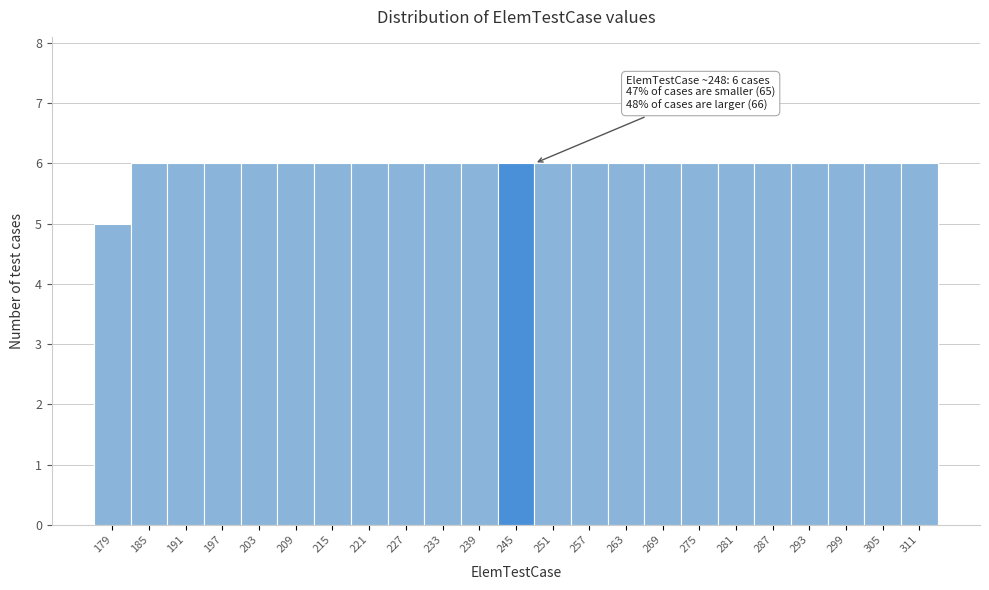

Reading left to right, extract all data points from this chart.

179=5	185=6	191=6	197=6	203=6	209=6	215=6	221=6	227=6	233=6	239=6	245=6	251=6	257=6	263=6	269=6	275=6	281=6	287=6	293=6	299=6	305=6	311=6